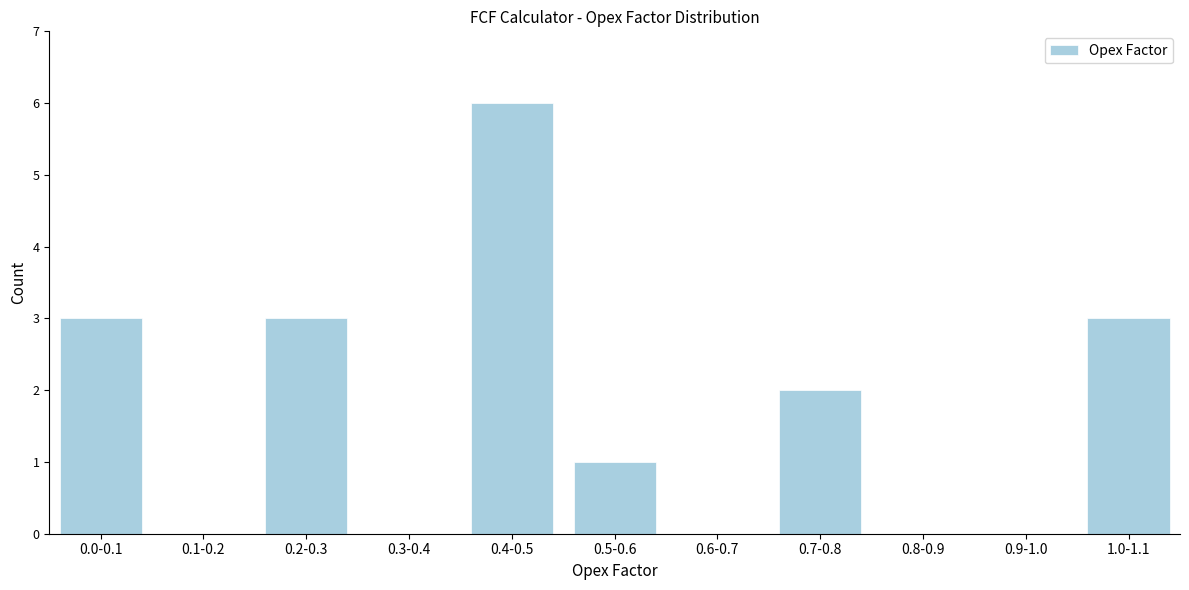

Reading left to right, list all the values displayed in this chart.

0.0-0.1=3	0.1-0.2=0	0.2-0.3=3	0.3-0.4=0	0.4-0.5=6	0.5-0.6=1	0.6-0.7=0	0.7-0.8=2	0.8-0.9=0	0.9-1.0=0	1.0-1.1=3